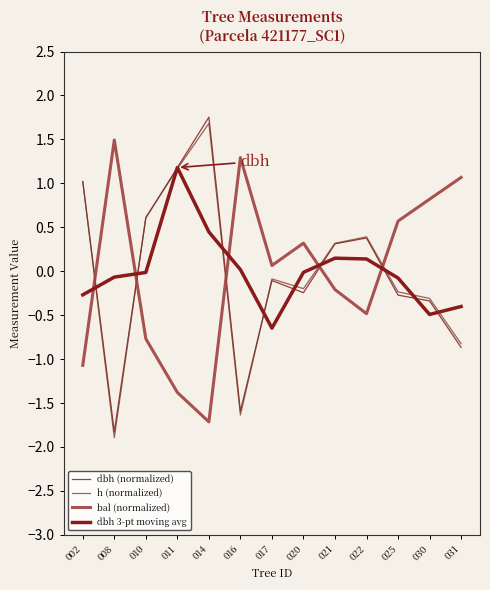

How many negative values does the bal (normalized) series have?

6